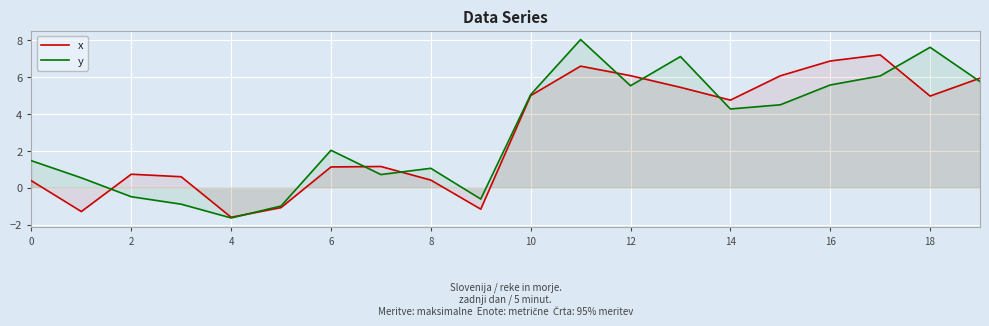

What is the total value across all series at 14?

9.0